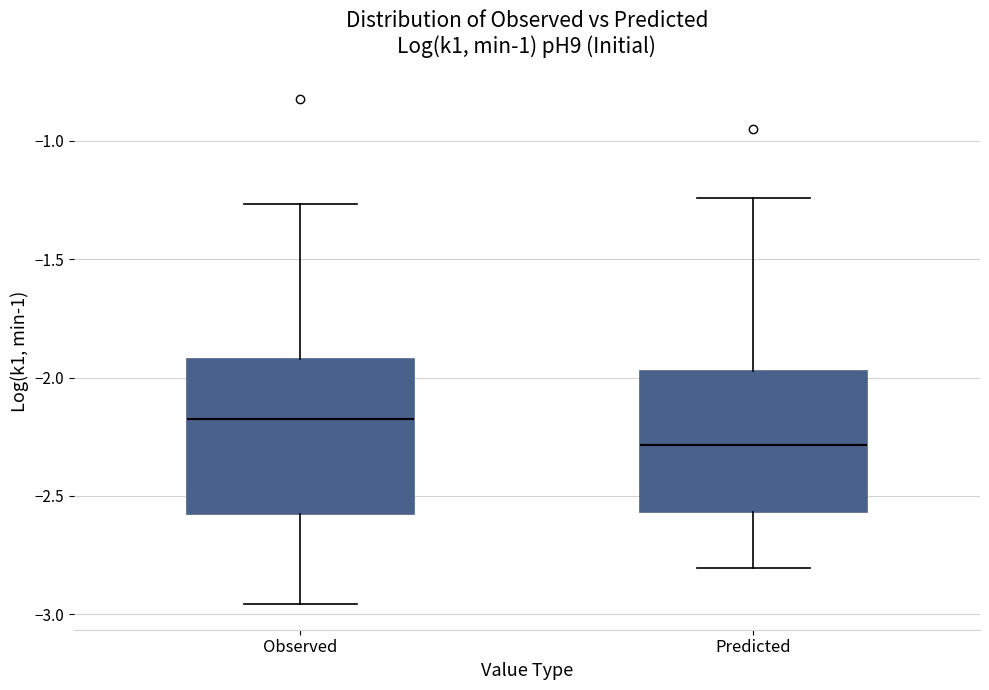

Reading left to right, transcribe this box plot: for each box, give where its median line is, the range the box spans, and where its two whiskers end, as read against the y-axis. The values are not printed on the chart, so give them approximately, as read against the axis.

Observed: median -2.15, box -2.60 to -1.90, whiskers -2.95 to -1.25
Predicted: median -2.30, box -2.55 to -1.95, whiskers -2.80 to -1.25